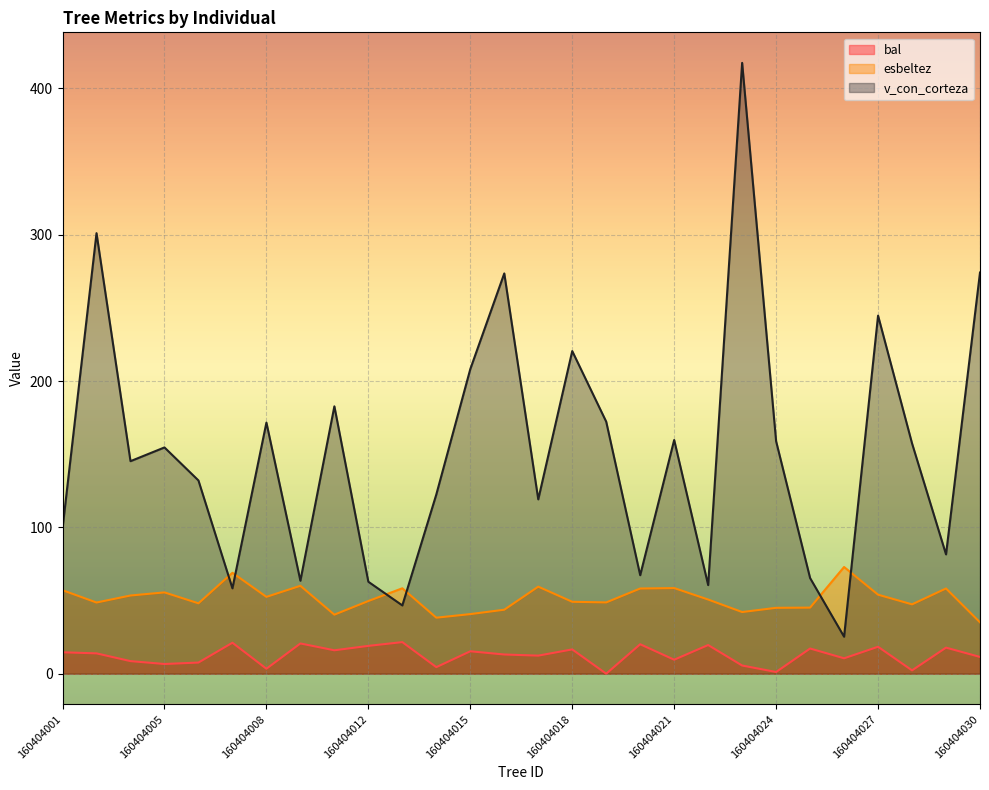

At which category is the sum across all series the highest?

160404023